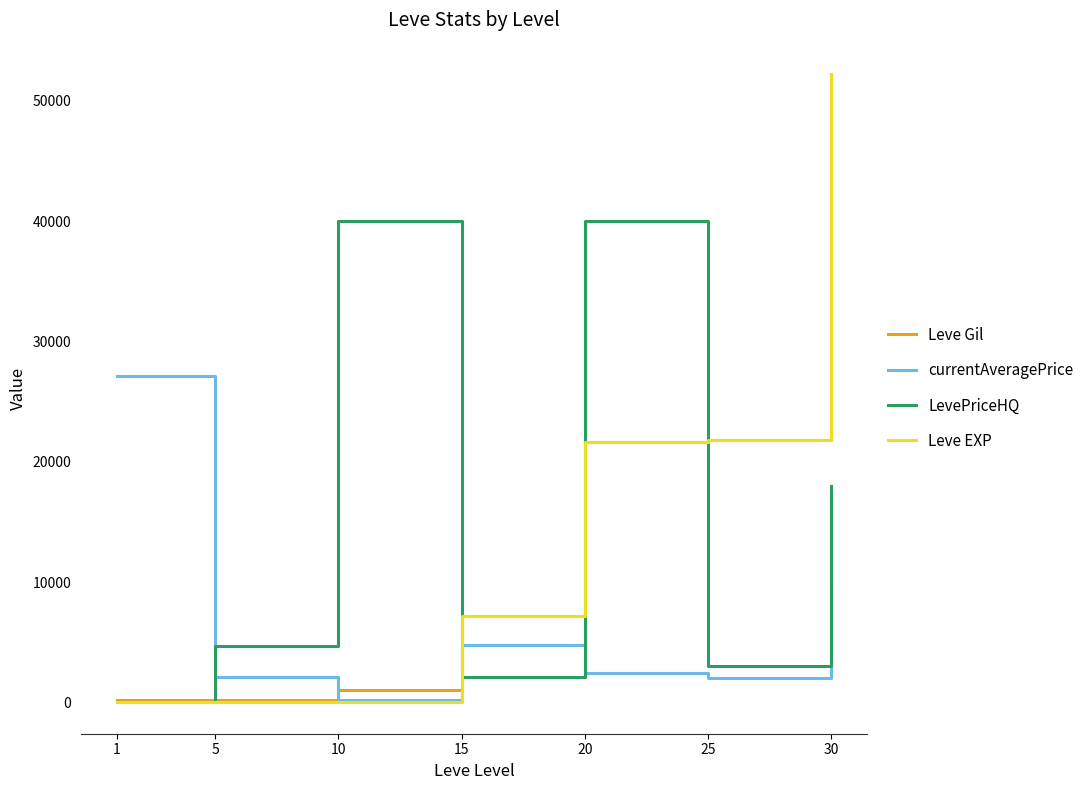

Which series changed the most between 20 and 25?

LevePriceHQ